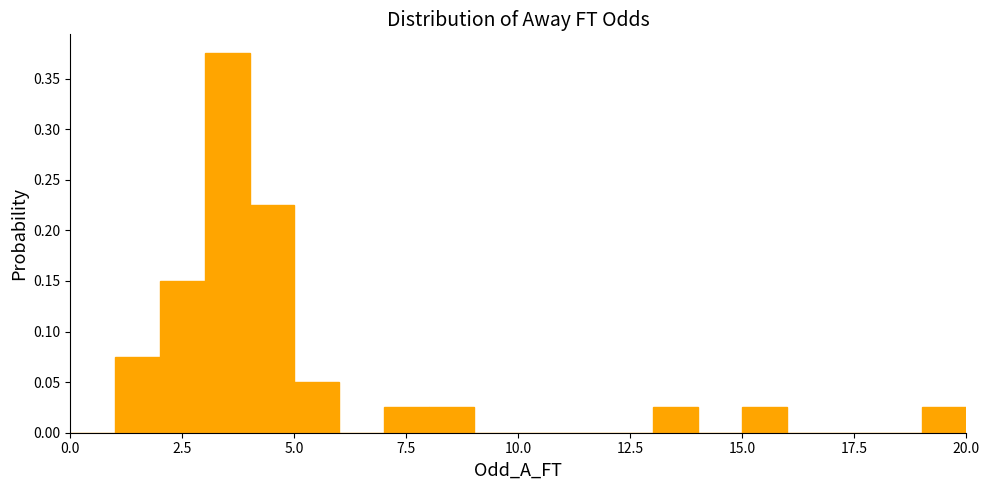

Read against the x-axis, roughly where is the centre of the tallest bar?

3.5